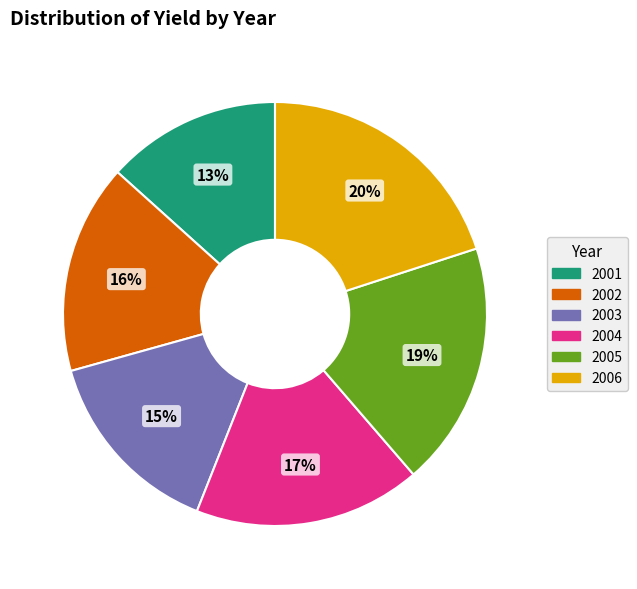

Rank the categories by value from lowest to highest.

2001, 2003, 2002, 2004, 2005, 2006